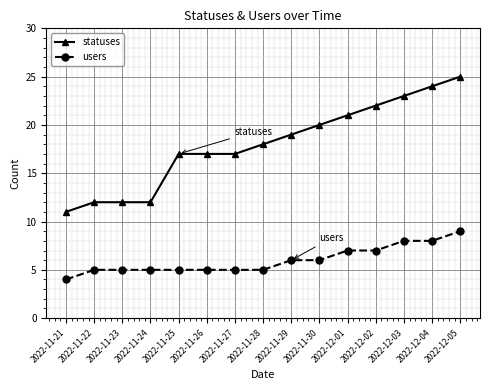

What is the label of the 3rd point from the left?

2022-11-23